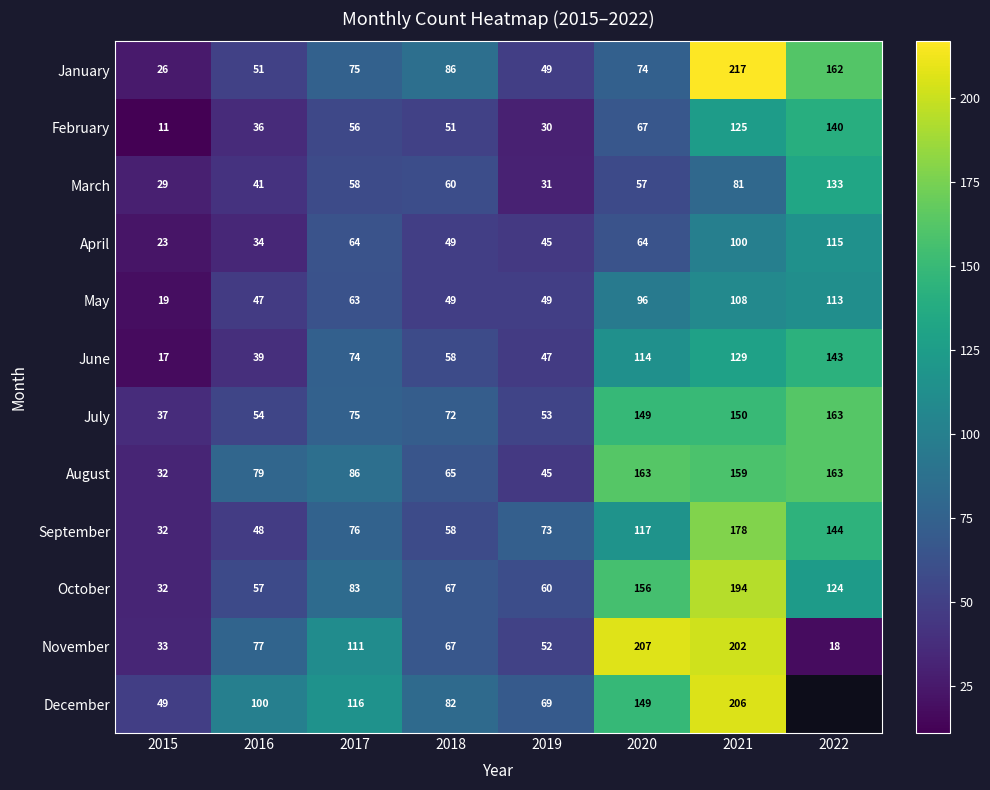

What is the spread (max minus min) of values at 2017?

60